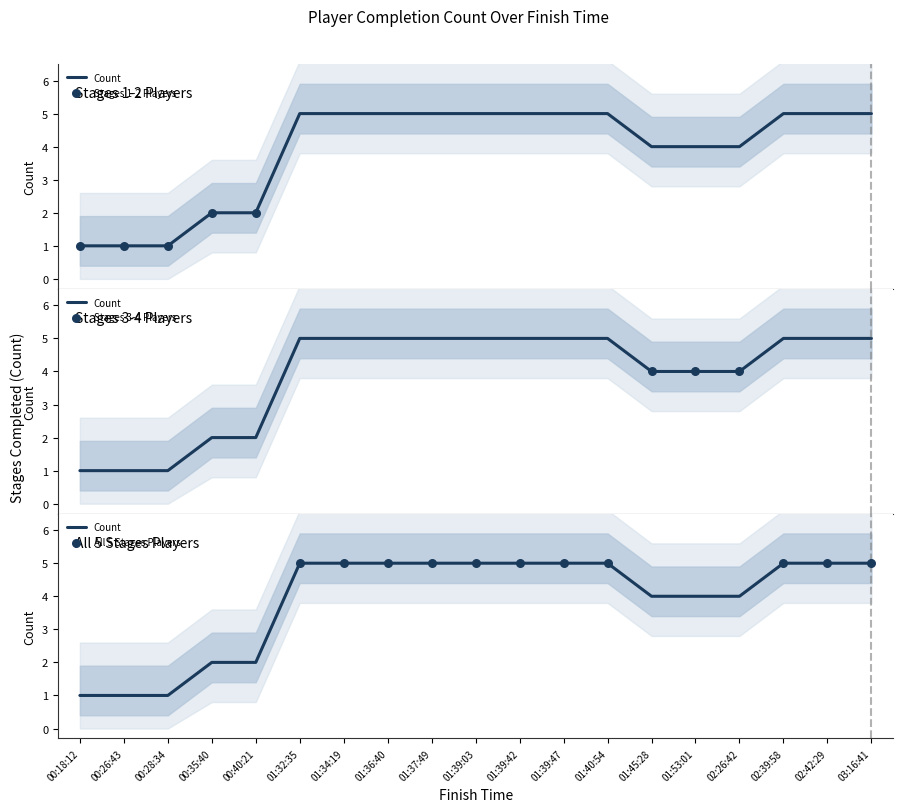

What is the ratio of the value at 01:34:19 to the value at 03:16:41?

1.0